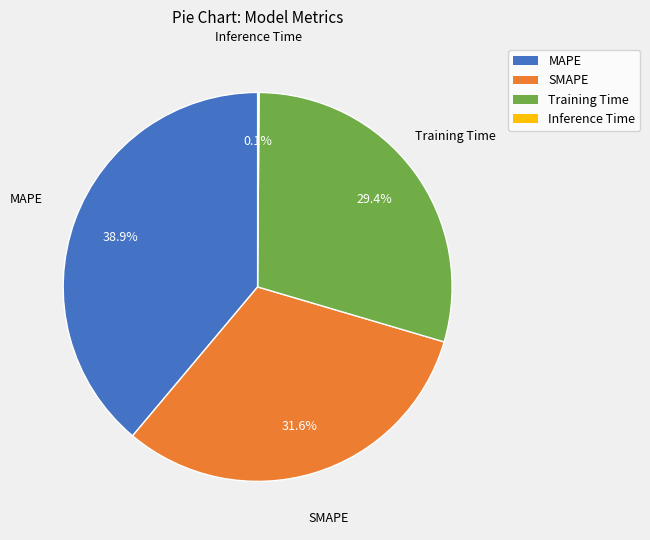

To the nearest percent, what percentage of the pie is Training Time?

29%